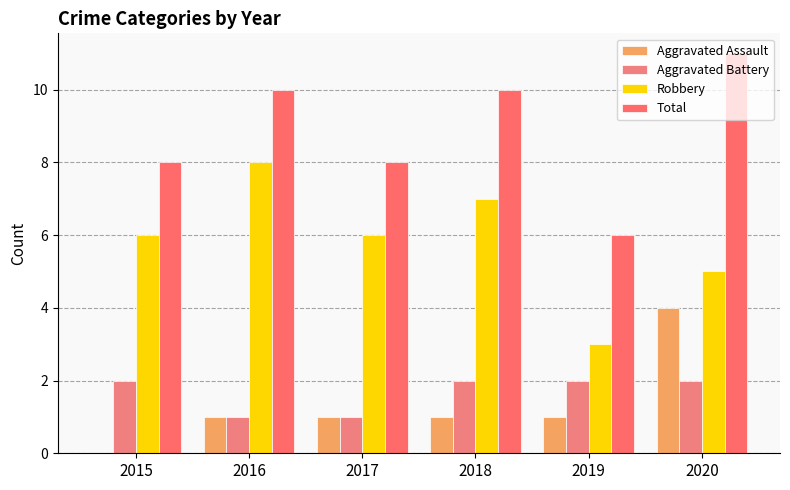

Reading right to left, list all the values displayed in this chart.

Aggravated Assault: 2020=4	2019=1	2018=1	2017=1	2016=1	2015=0
Aggravated Battery: 2020=2	2019=2	2018=2	2017=1	2016=1	2015=2
Robbery: 2020=5	2019=3	2018=7	2017=6	2016=8	2015=6
Total: 2020=11	2019=6	2018=10	2017=8	2016=10	2015=8